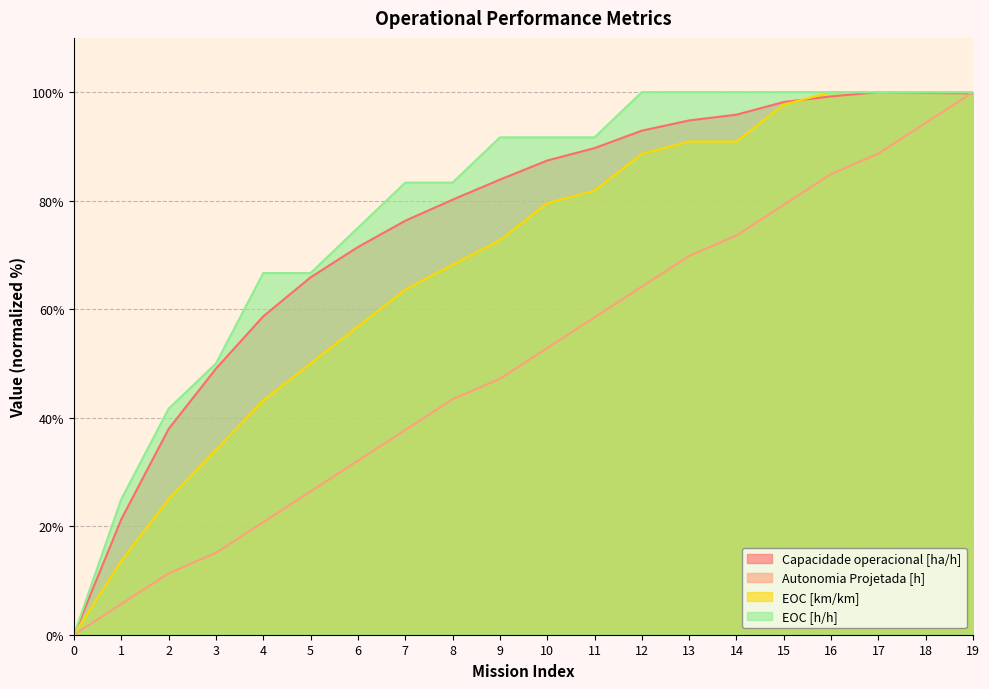

Reading right to left, list all the values displayed in this chart.

Capacidade operacional [ha/h]: 19=99.8	18=99.9	17=100.0	16=99.2	15=98.2	14=95.8	13=94.8	12=92.9	11=89.7	10=87.4	9=83.9	8=80.2	7=76.3	6=71.4	5=65.9	4=58.7	3=49.0	2=37.9	1=21.3	0=0.0
Autonomia Projetada [h]: 19=100.0	18=94.3	17=88.7	16=84.9	15=79.2	14=73.6	13=69.8	12=64.2	11=58.5	10=52.8	9=47.2	8=43.4	7=37.7	6=32.1	5=26.4	4=20.8	3=15.1	2=11.3	1=5.7	0=0.0
EOC [km/km]: 19=100.0	18=100.0	17=100.0	16=100.0	15=97.7	14=90.9	13=90.9	12=88.6	11=81.8	10=79.5	9=72.7	8=68.2	7=63.6	6=56.8	5=50.0	4=43.2	3=34.1	2=25.0	1=13.6	0=0.0
EOC [h/h]: 19=100.0	18=100.0	17=100.0	16=100.0	15=100.0	14=100.0	13=100.0	12=100.0	11=91.7	10=91.7	9=91.7	8=83.3	7=83.3	6=75.0	5=66.7	4=66.7	3=50.0	2=41.7	1=25.0	0=0.0